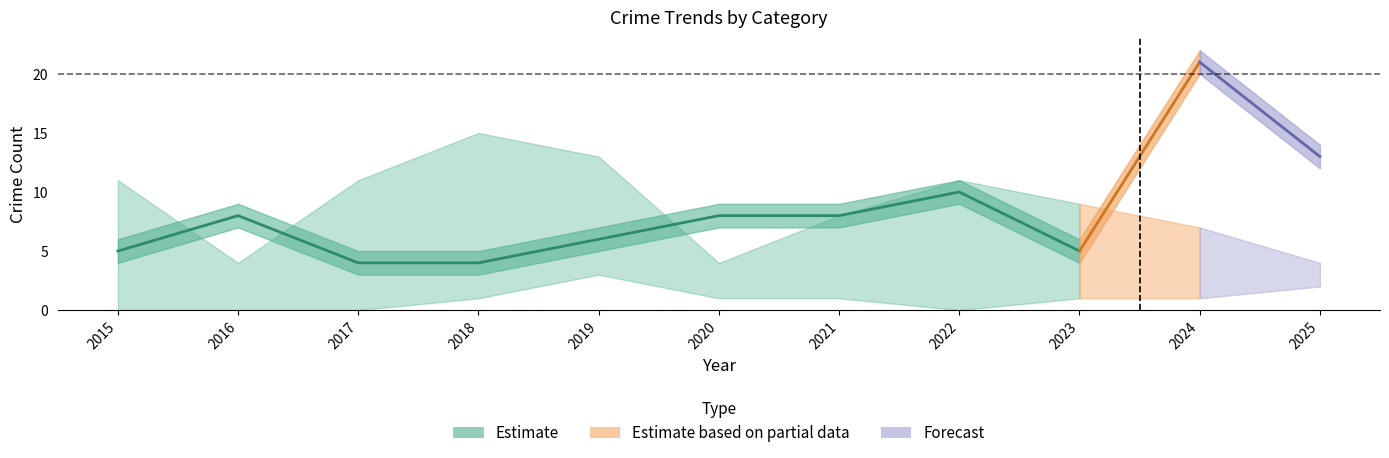

How many lines are shown in the chart?

5